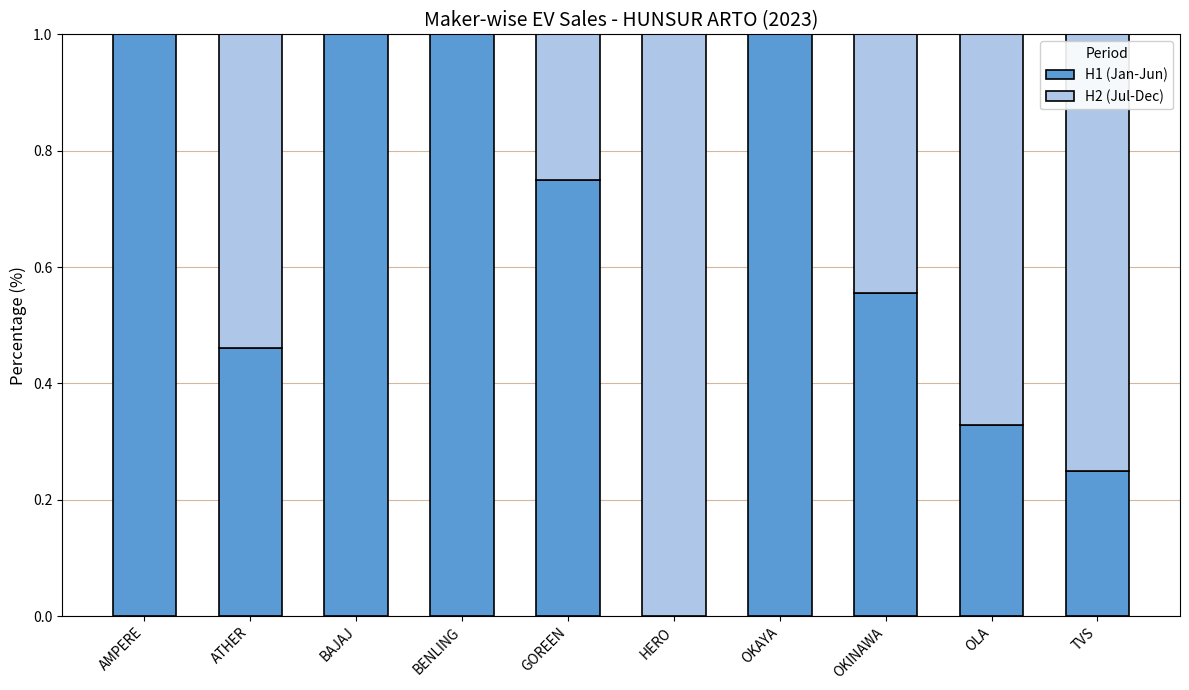

What are all the series names shown in the legend?

H1 (Jan-Jun), H2 (Jul-Dec)